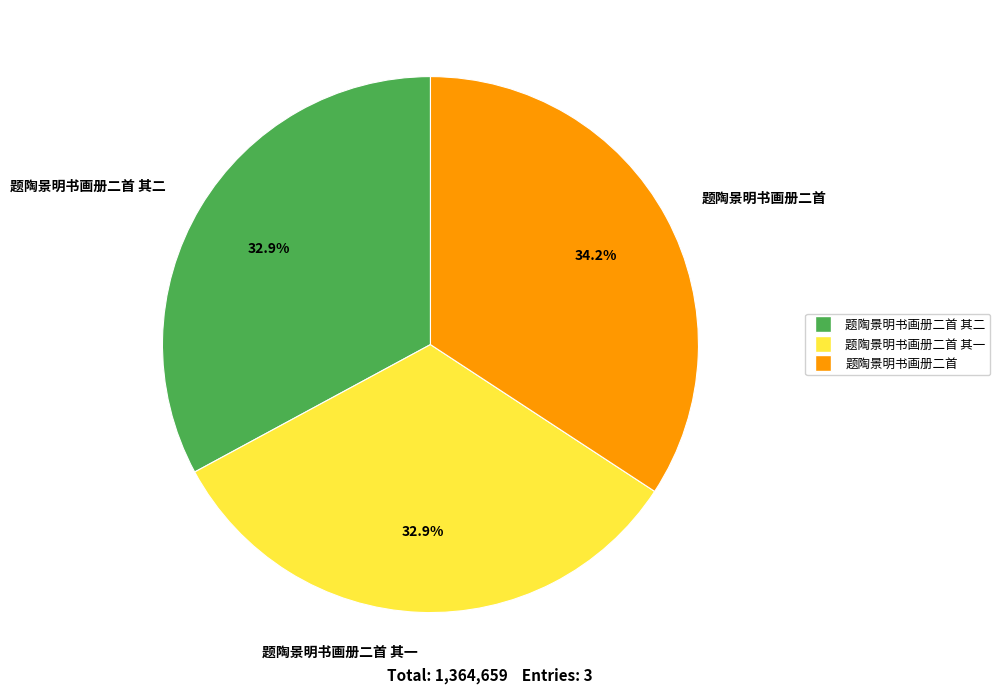

Do 题陶景明书画册二首 and 题陶景明书画册二首 其二 together represent more than half of the pie?

Yes